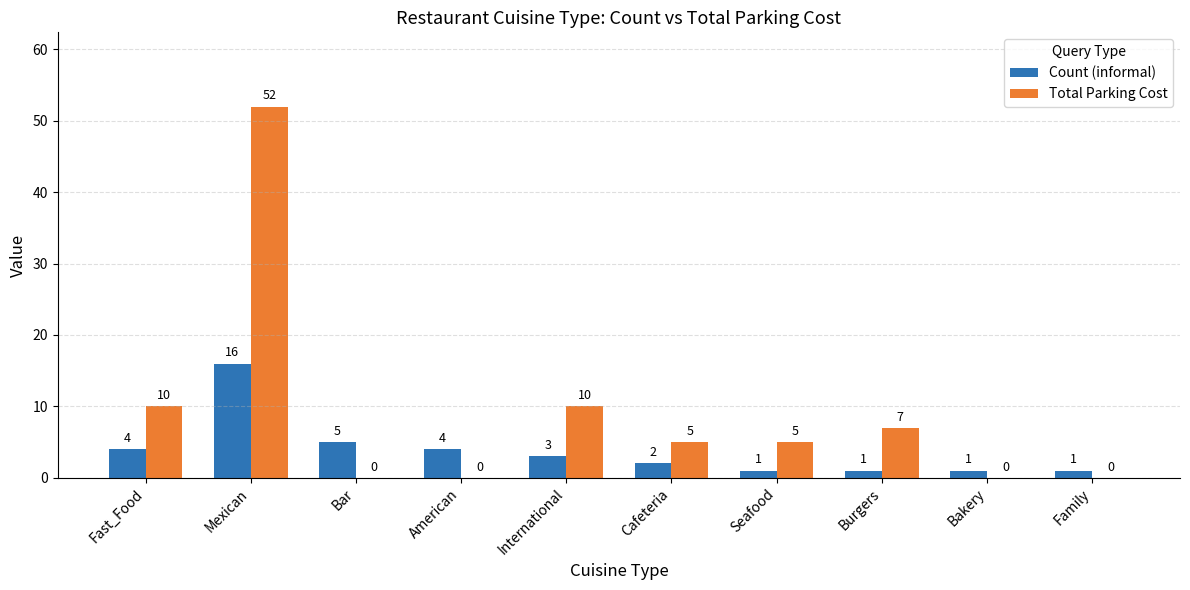

What are all the series names shown in the legend?

Count (informal), Total Parking Cost